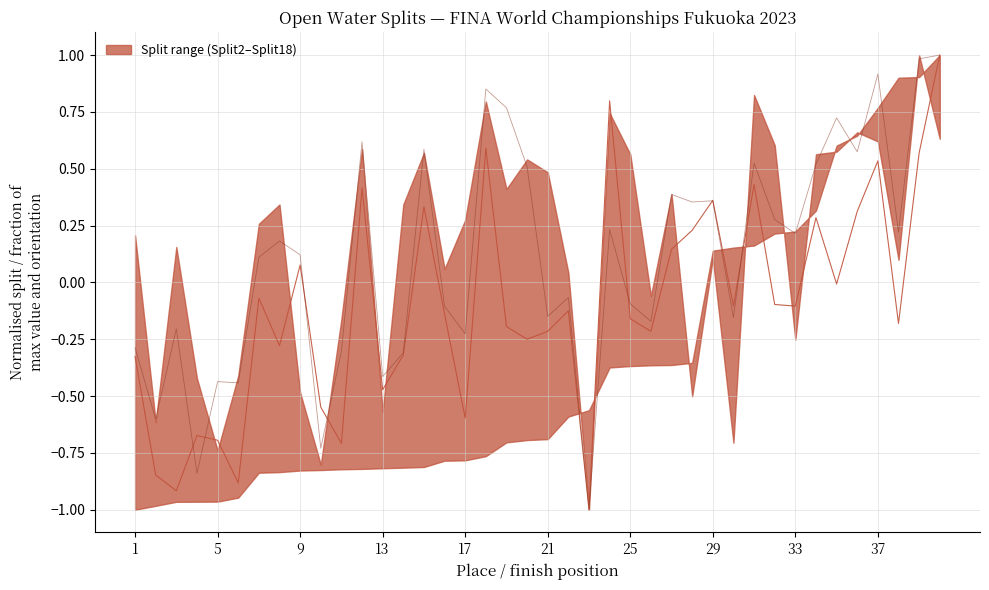

Reading left to right, what are all the values shown in this chart?

Split5: -0.3	-0.6	-0.2	-0.8	-0.4	-0.4	0.1	0.2	0.1	-0.7	-0.3	0.6	-0.4	-0.3	0.6	-0.1	-0.2	0.9	0.8	0.5	-0.1	-0.1	-1.0	0.2	-0.1	-0.2	0.4	0.4	0.4	-0.2	0.5	0.3	0.2	0.5	0.7	0.6	0.9	0.2	1.0	1.0
Split6: -0.3	-0.8	-0.9	-0.7	-0.7	-0.9	-0.1	-0.3	0.1	-0.5	-0.7	0.4	-0.5	-0.3	0.3	-0.1	-0.6	0.6	-0.2	-0.2	-0.2	-0.1	-1.0	0.8	-0.2	-0.2	0.1	0.2	0.4	-0.1	0.4	-0.1	-0.1	0.3	-0.0	0.3	0.5	-0.2	0.6	1.0